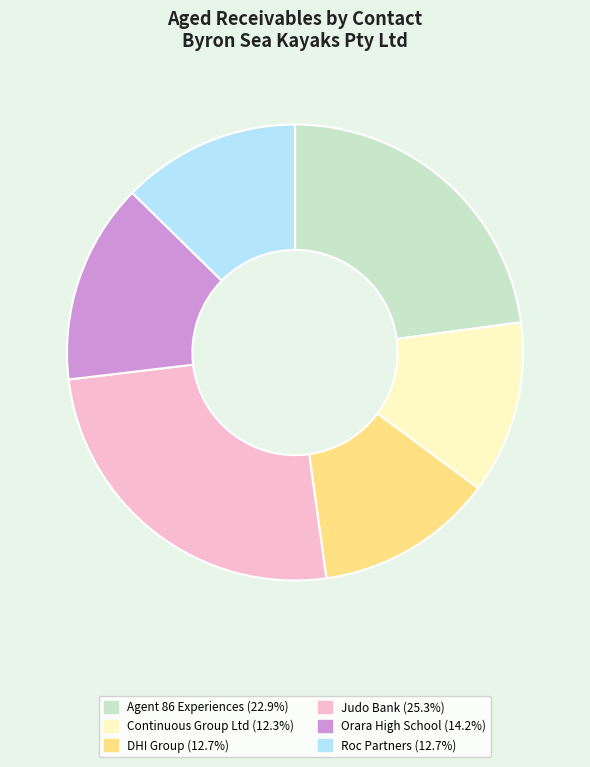

Do Judo Bank and DHI Group together represent more than half of the pie?

No